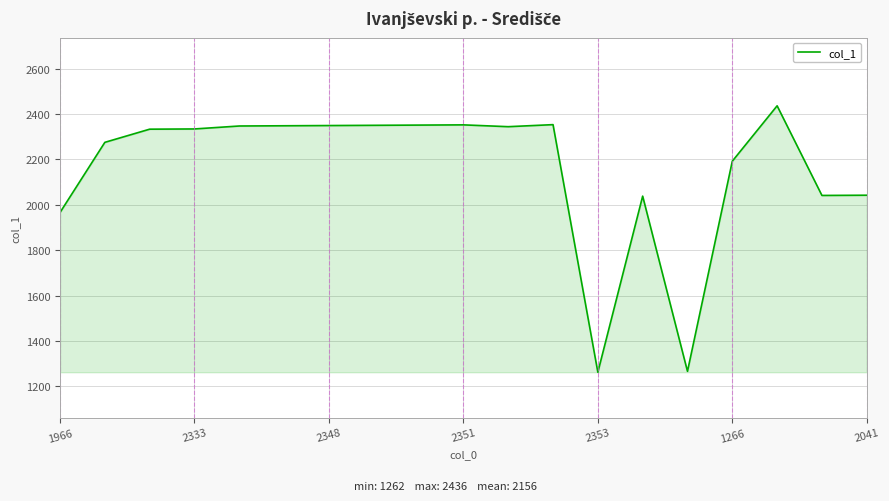

What is the average value?

2157